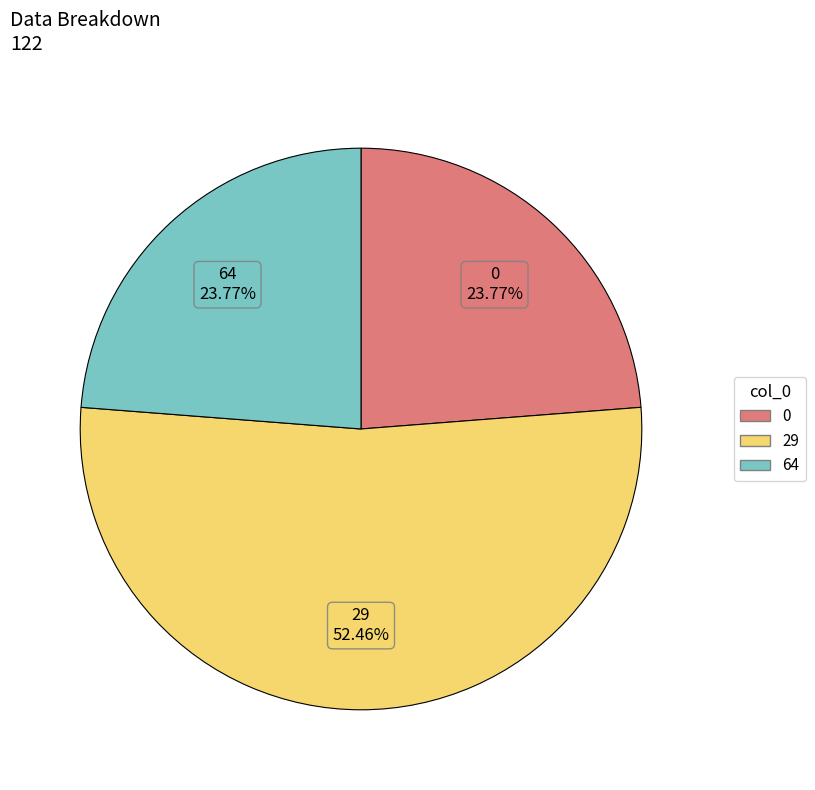

Combined, do 64 and 29 account for over 50%?

Yes